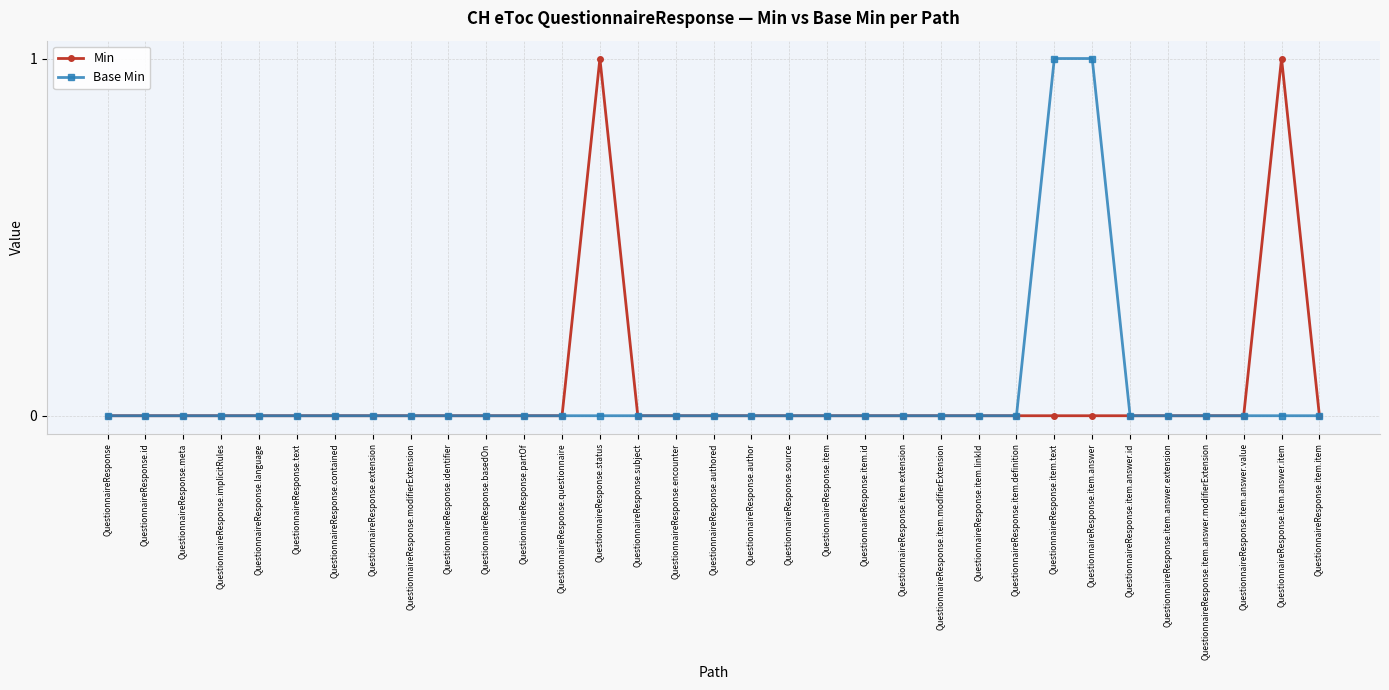

What are all the series names shown in the legend?

Min, Base Min